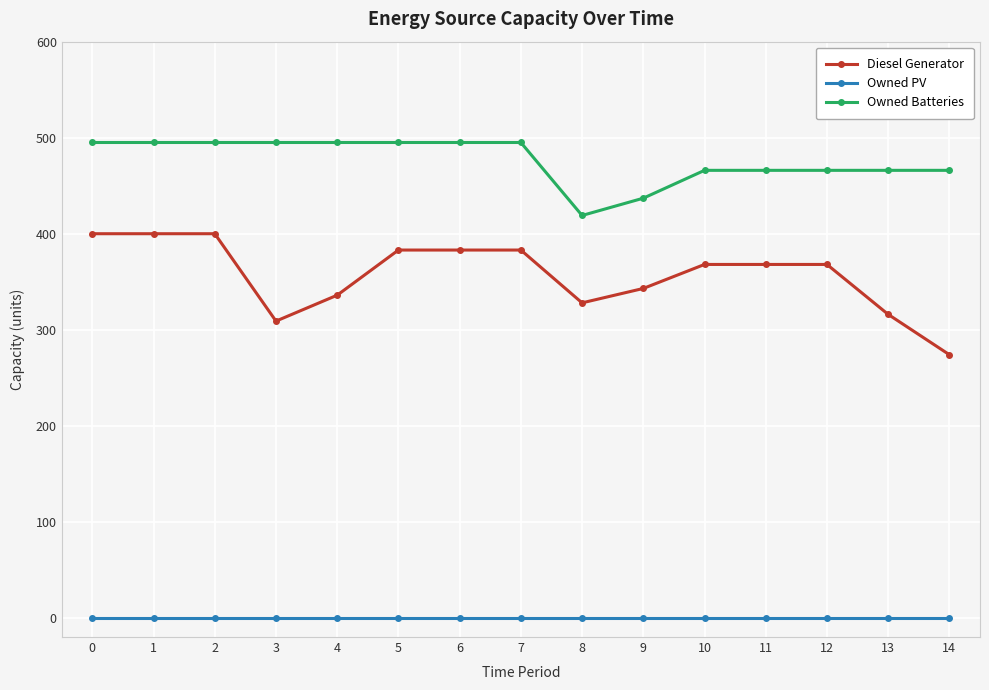

What is the difference between the second highest and minimum values in the Diesel Generator series?

126